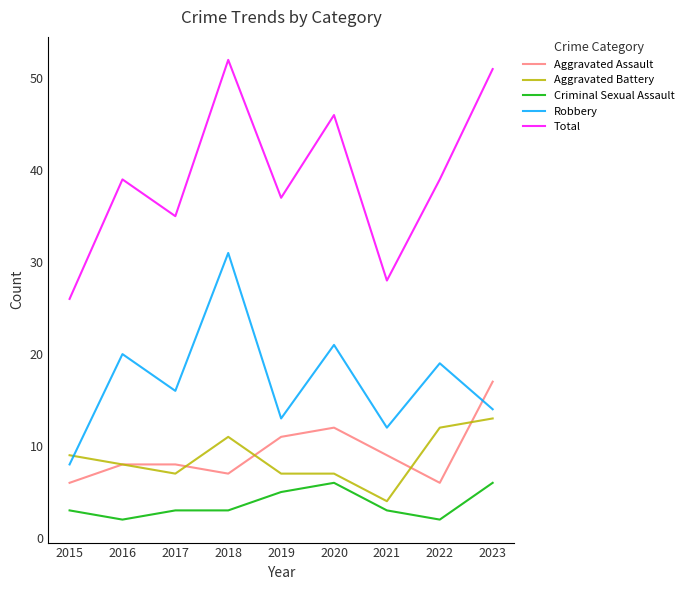

True or false: Robbery has a value of 4 at 2022.

False